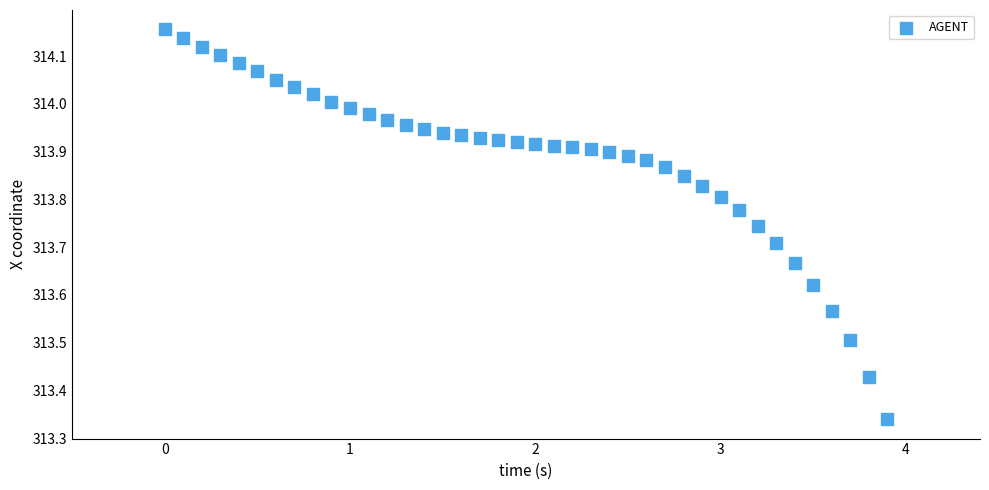

What is the range of Y values (max minus min)?

0.8